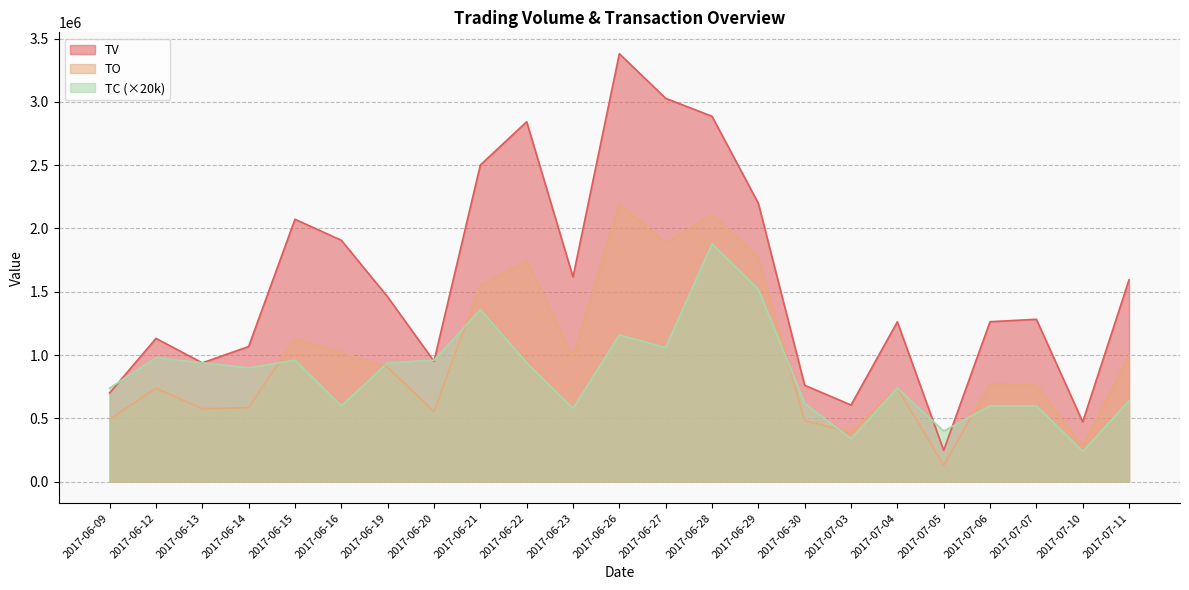

At which category does TO reach its first local valley?

2017-06-13